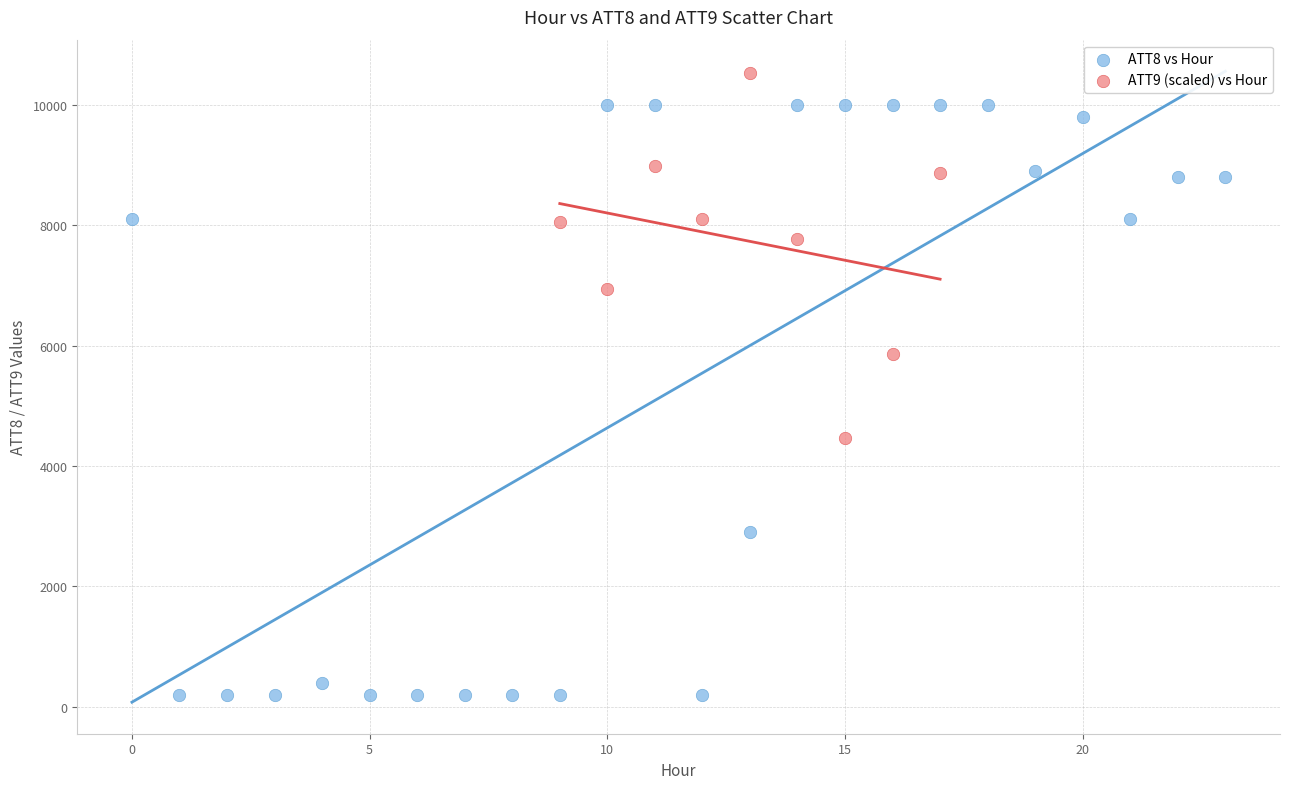

Which series contains the highest Y value?

ATT9 (scaled) vs Hour